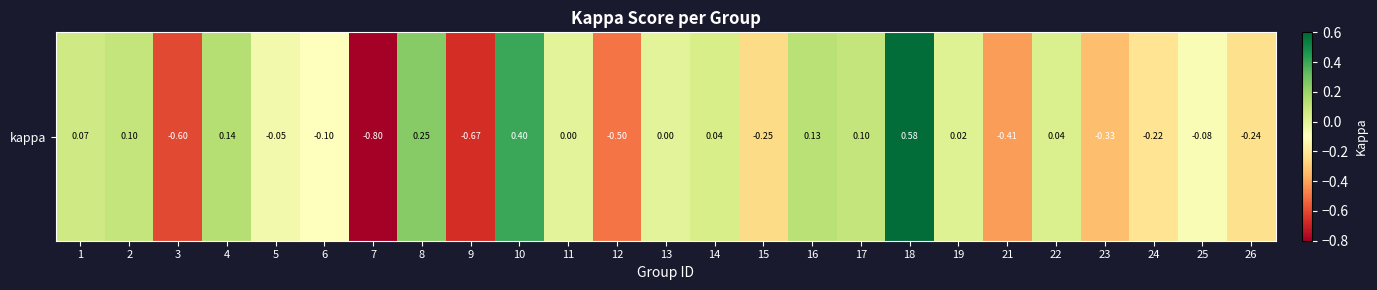

What is the change in value from 15 to 25?

+0.2